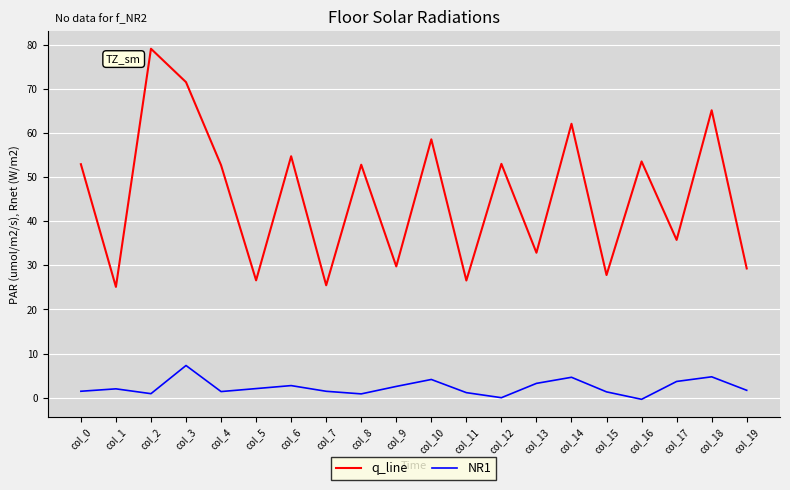

How many interior local peaks does the q_line series have?

8